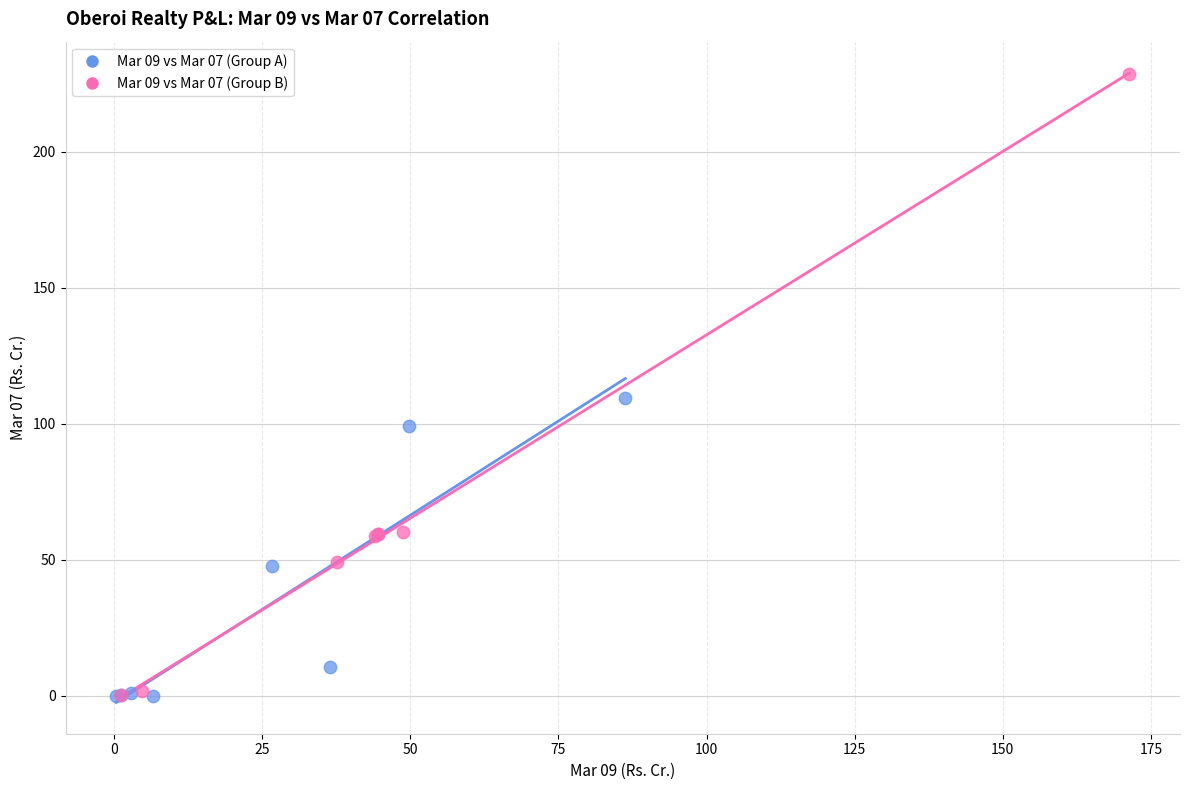

Which series has the widest spread of Y values?

Mar 09 vs Mar 07 (Group B)